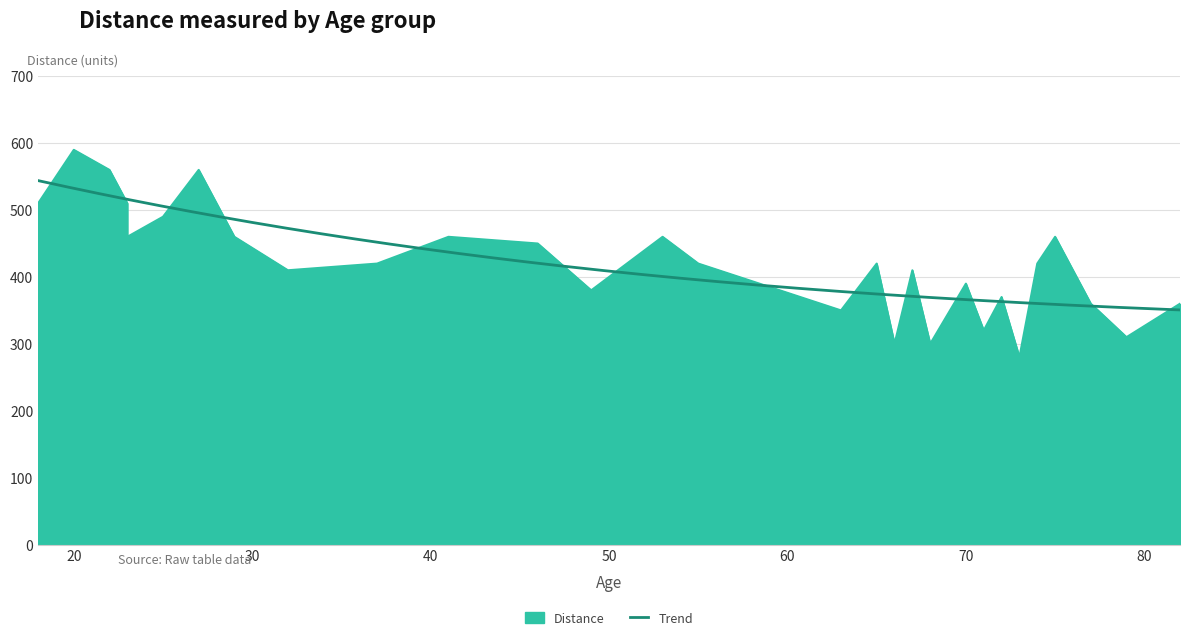

At which label does the data first exceed 420?

18